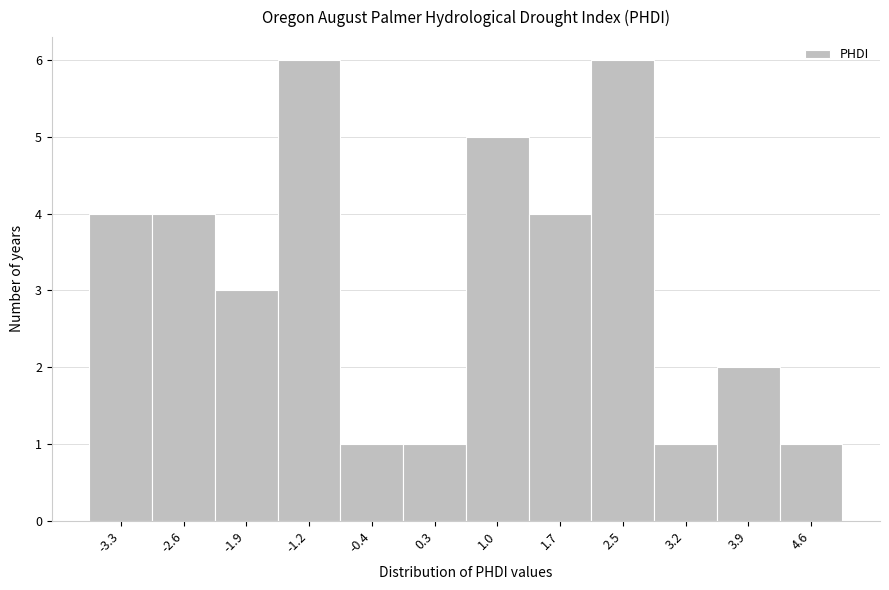

How tall is the bar that spans -0.8 to -0.1 on the x-axis? Neither the bar edges nor the heights are printed on the chart, so give them approximately, as read against the axes.

1